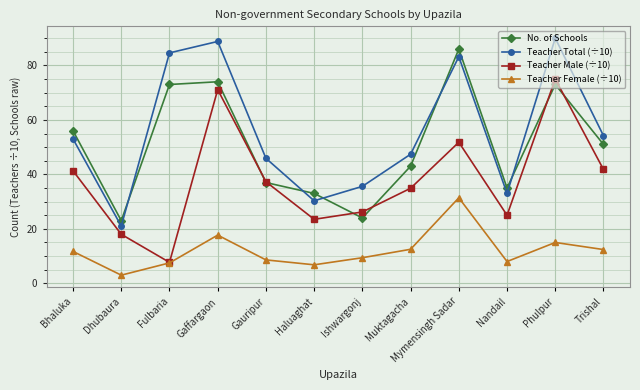

True or false: Teacher Male (÷10) and Teacher Total (÷10) intersect in this chart.

False